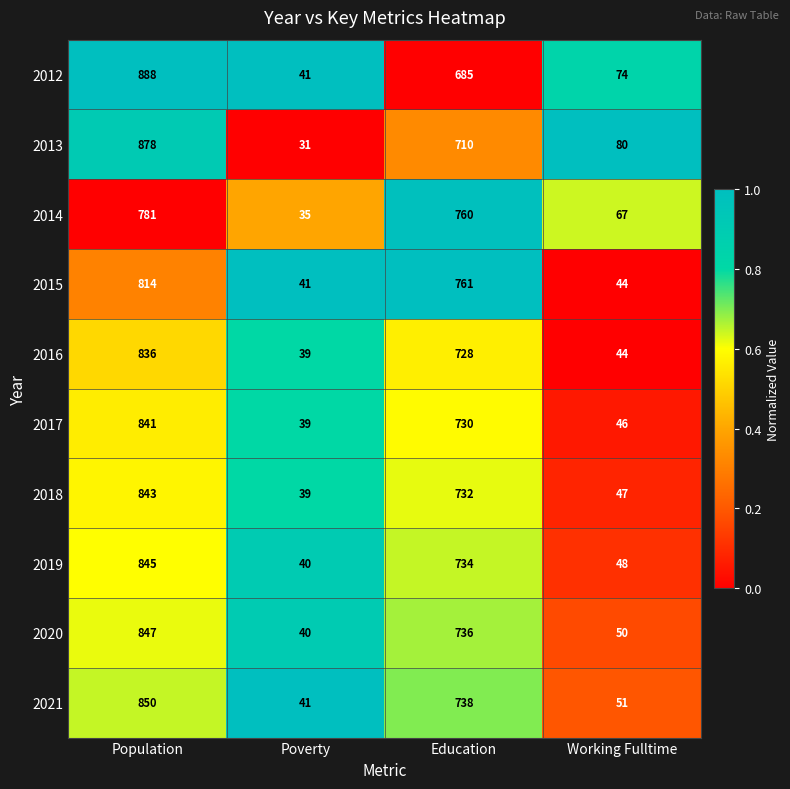

At Population, list the series in order from largest to smallest.

2012, 2013, 2021, 2020, 2019, 2018, 2017, 2016, 2015, 2014